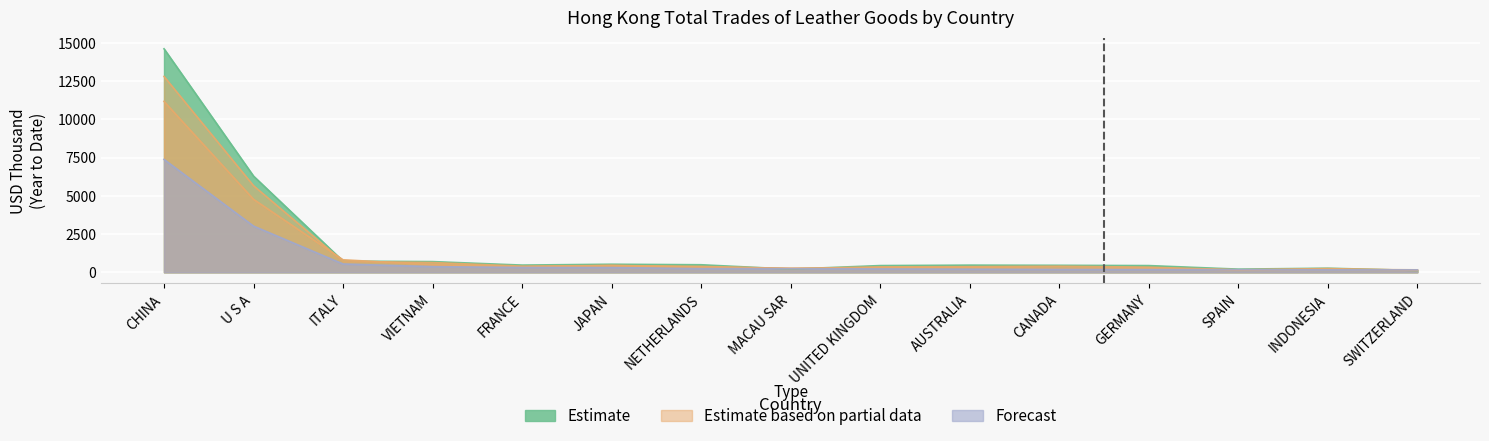

True or false: 201910 has a value of 542.0 at ITALY.

True